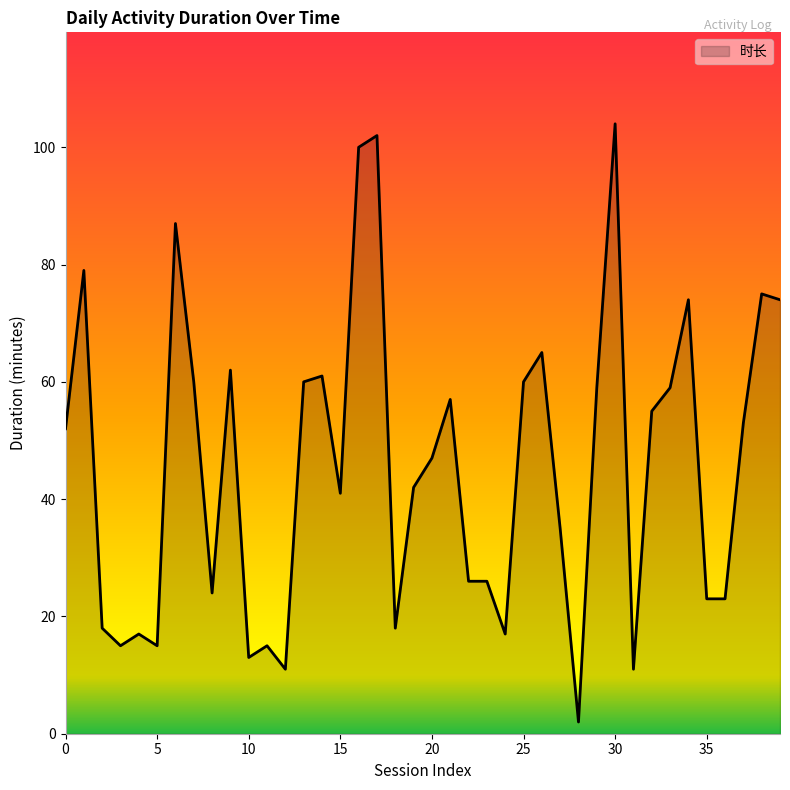

What is the greatest value displayed?

104